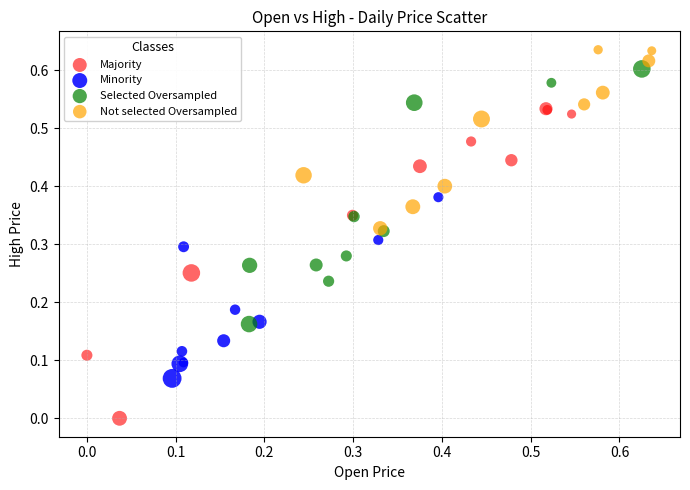

Which series contains the lowest Y value?

Majority